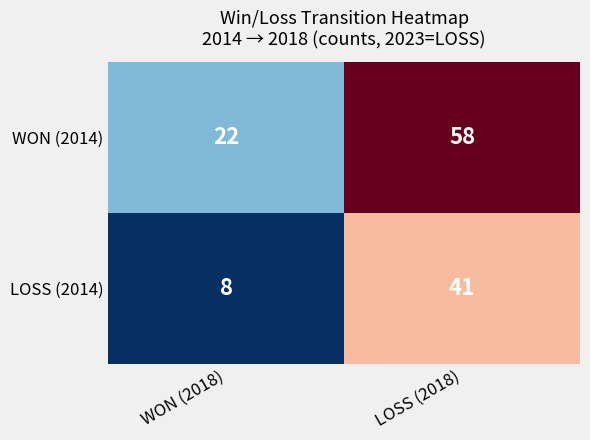

Which category has the lowest value across all series?

WON (2018)